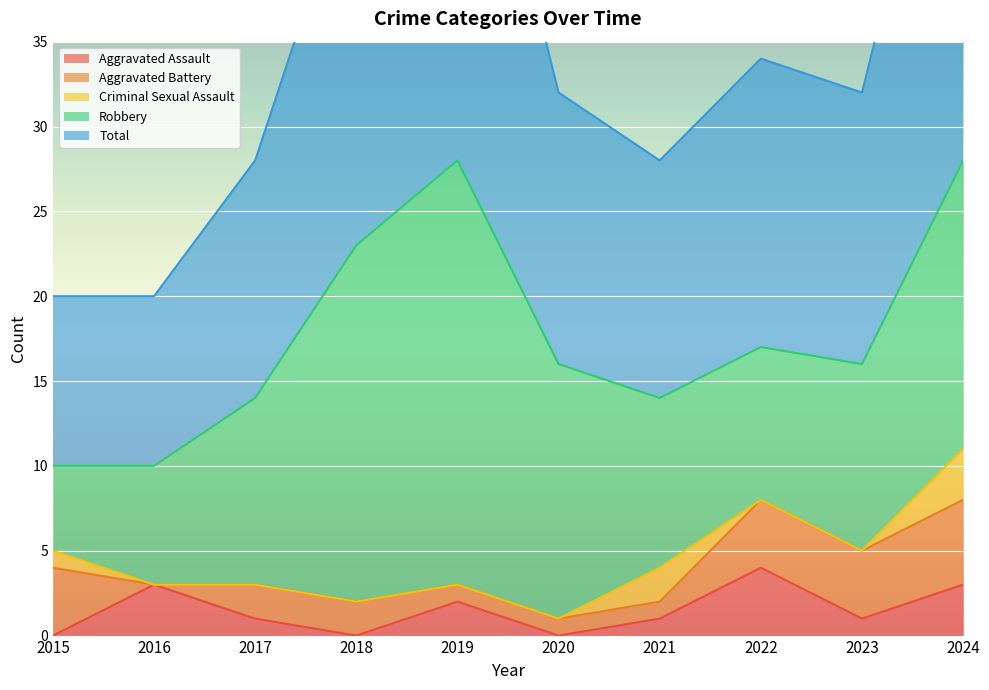

Between 2021 and 2015, which is larger?

2021